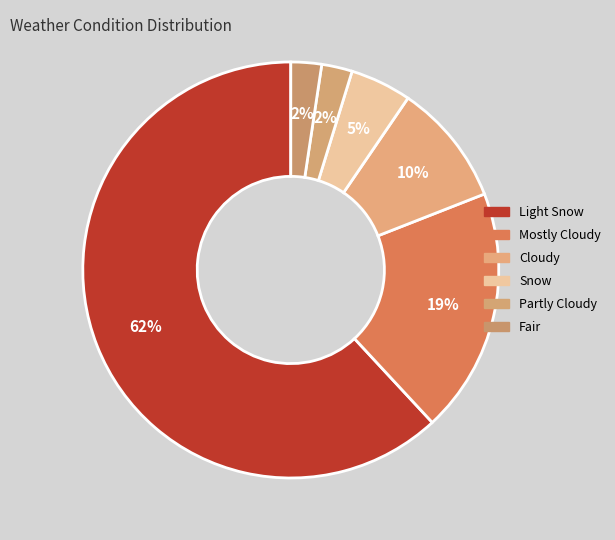

To the nearest percent, what portion does Light Snow represent?

62%